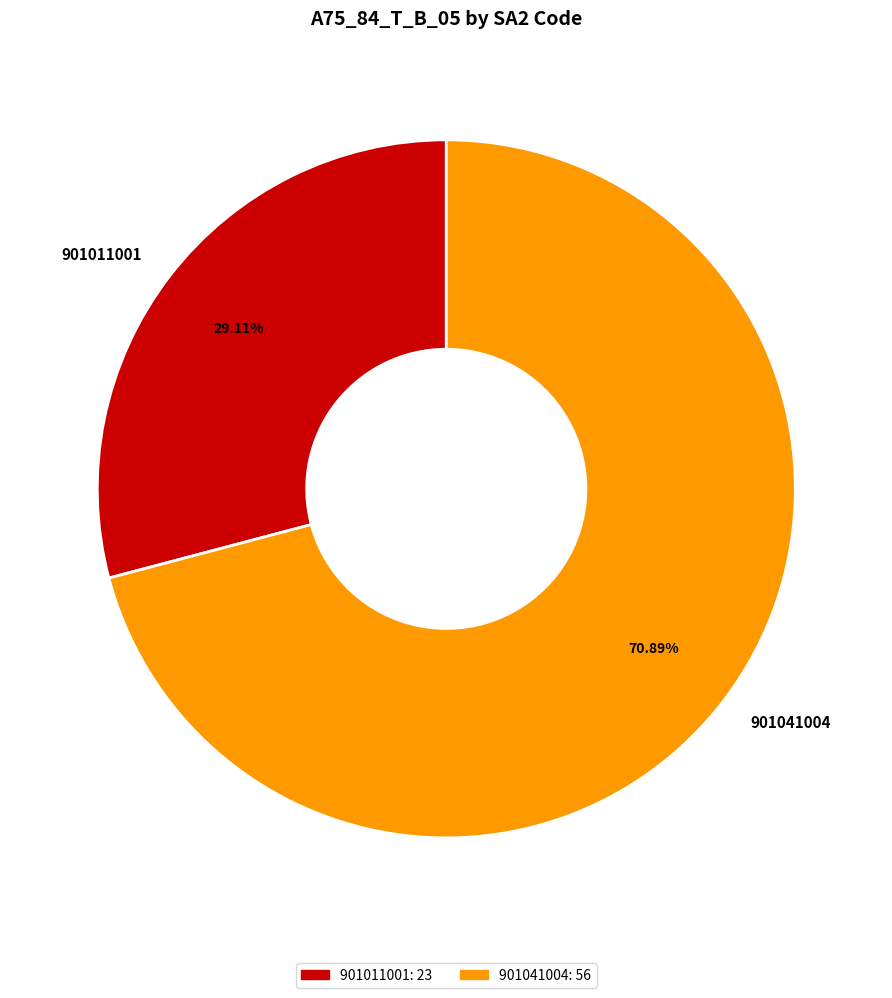

How many slices are in this pie chart?

2